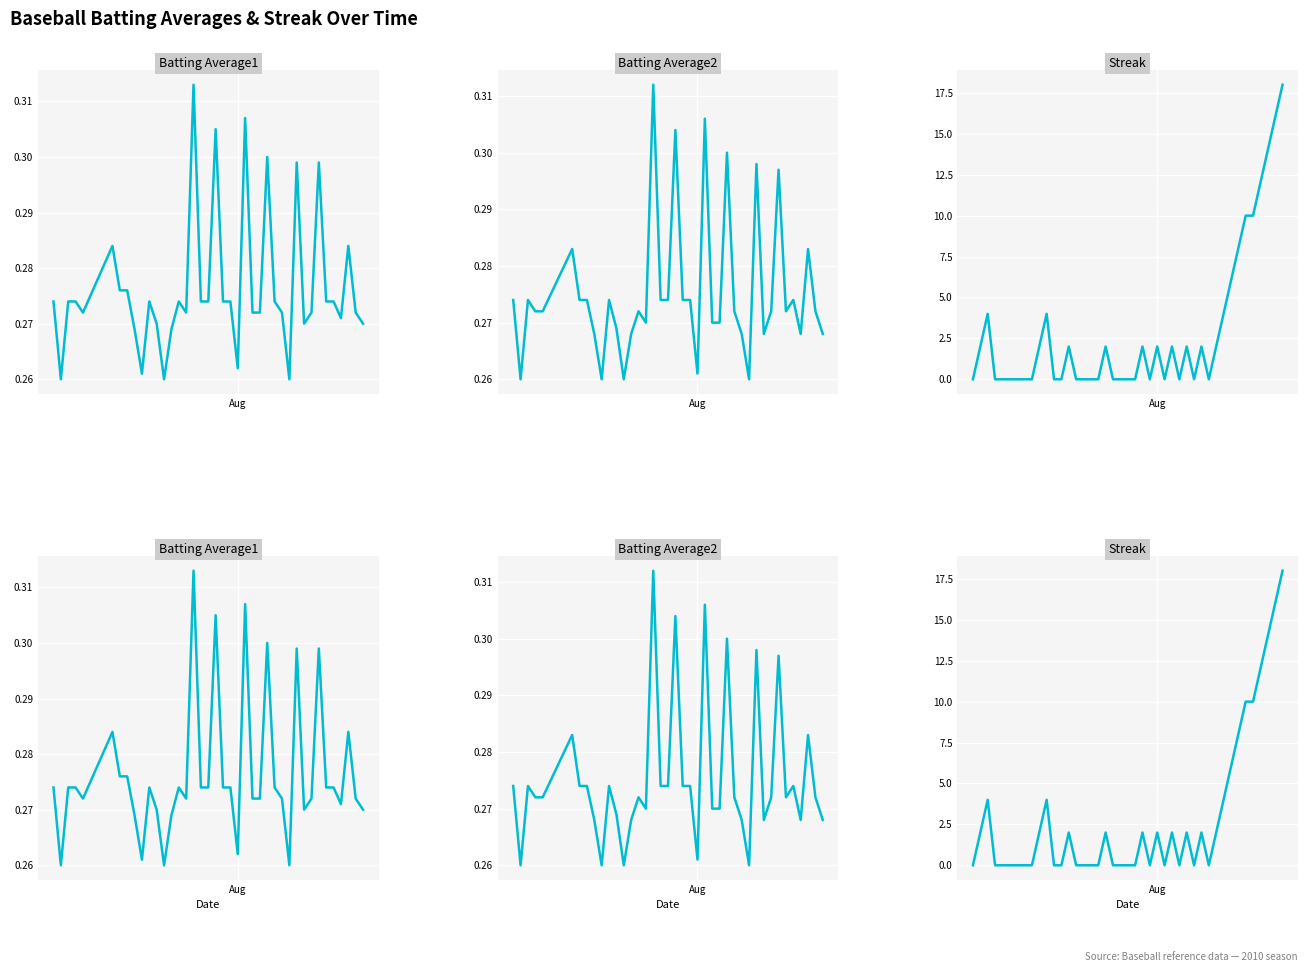

What are all the series names shown in the legend?

Batting Average1, Batting Average2, Streak